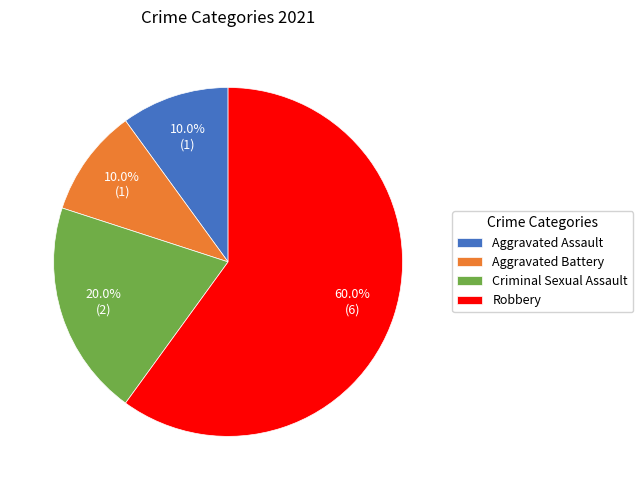

To the nearest percent, what portion does Criminal Sexual Assault represent?

20%